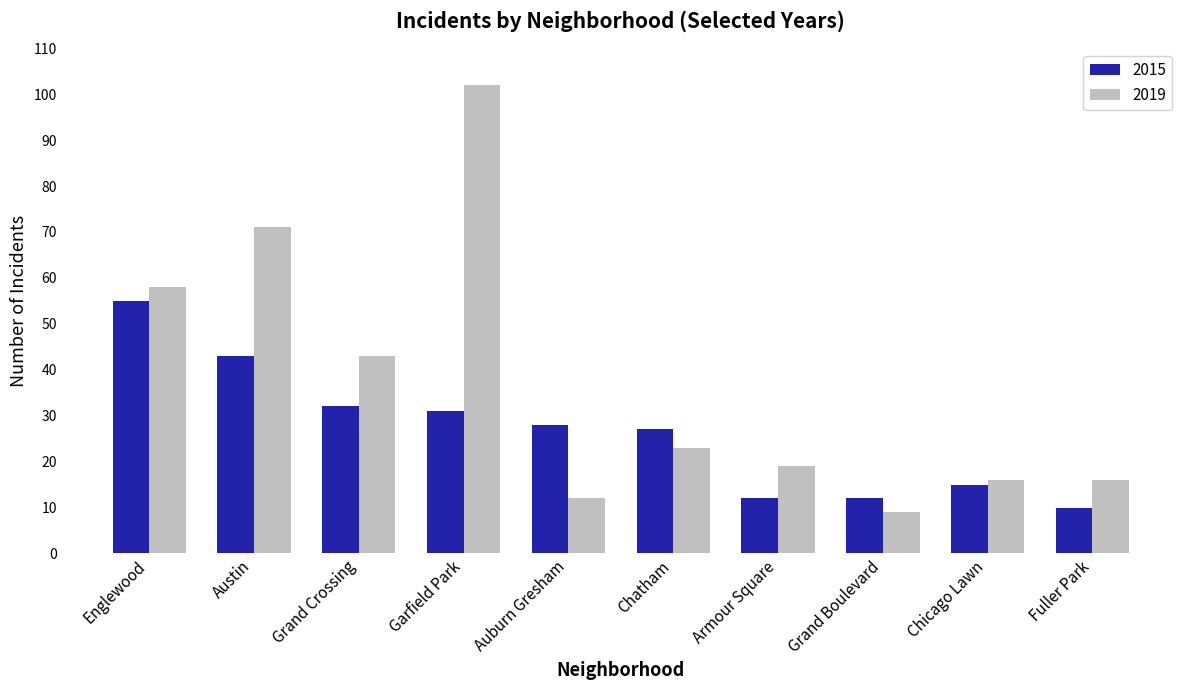

Rank the series at Fuller Park from highest to lowest value.

2019, 2015